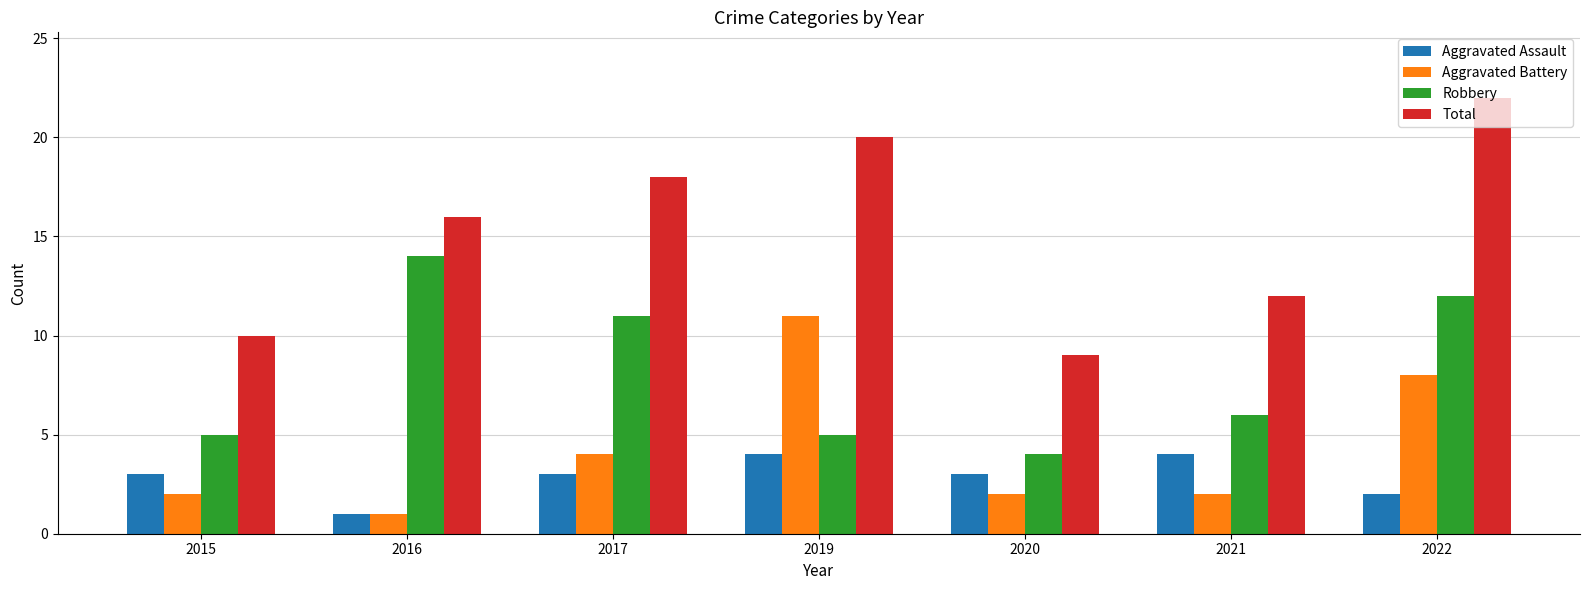

Which series has the largest range (max minus min)?

Total